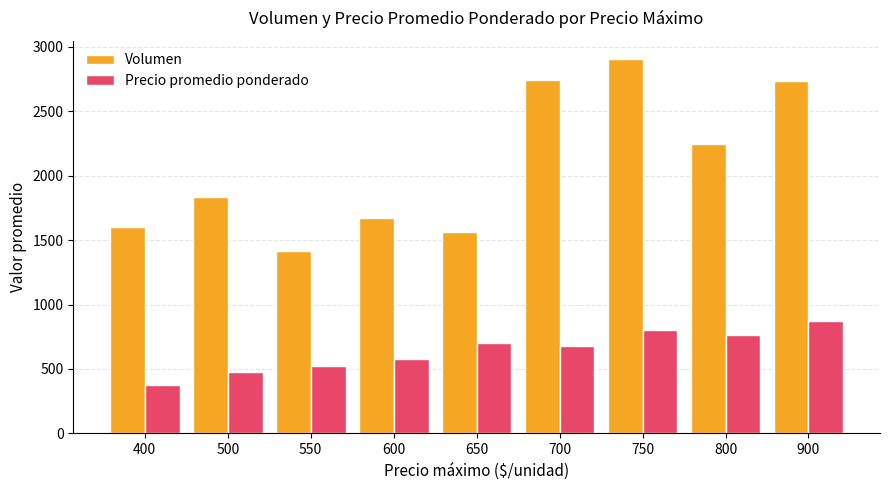

The Volumen series shows 600 at 500. True or false?

False